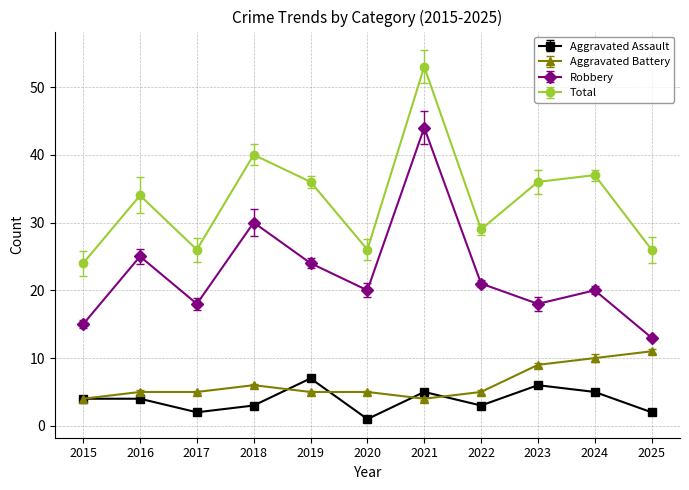

Where is the first local minimum for Robbery?

2017